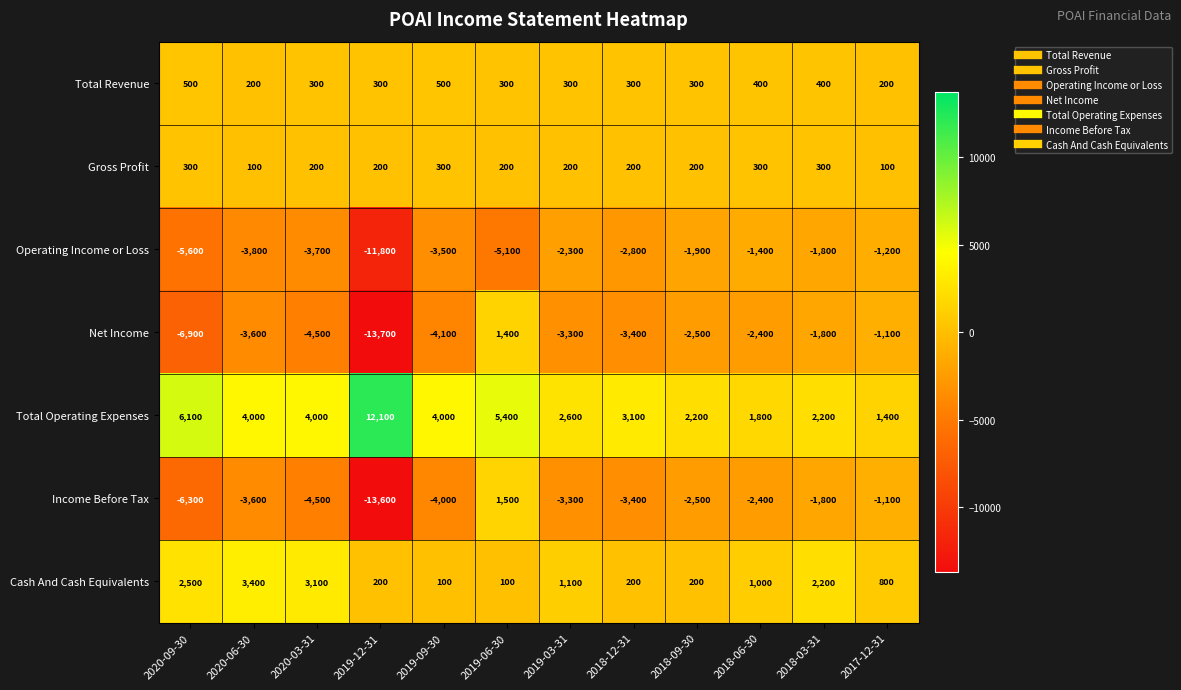

At how many categories does at least one series exceed 466?

12